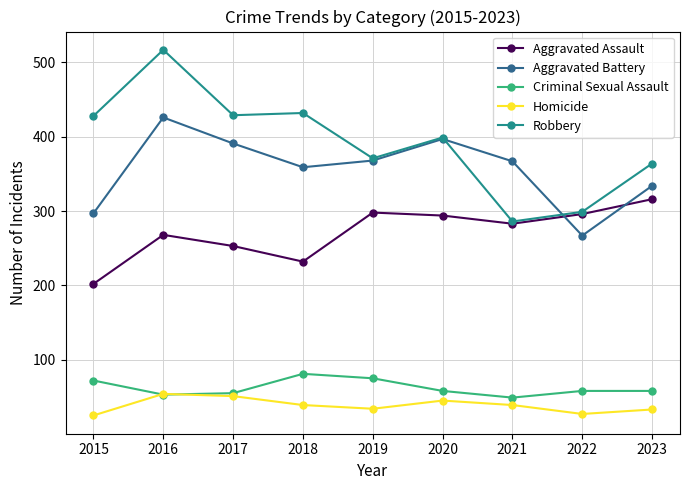

What is the minimum value shown in the chart?

25